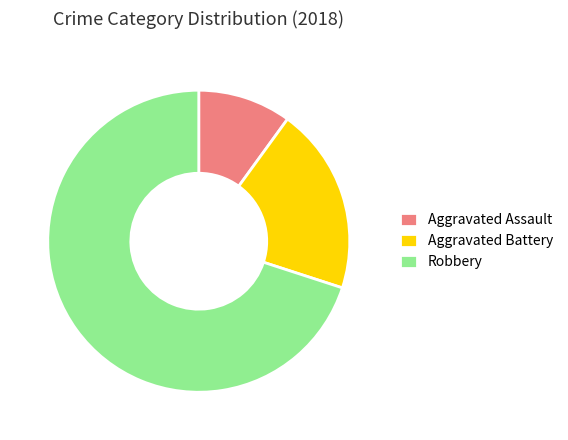

How many slices are in this pie chart?

3